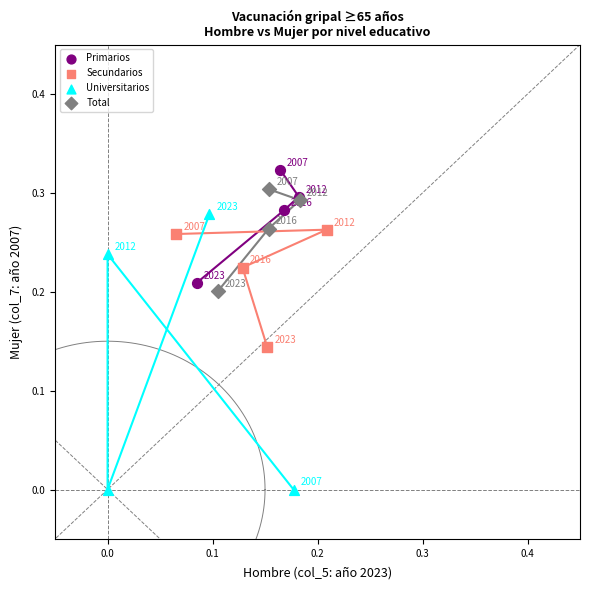

Which series reaches the minimum Y coordinate?

Universitarios